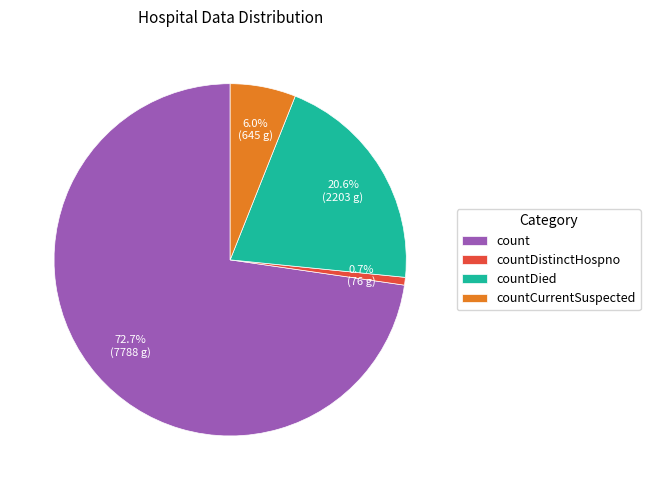

What percentage is the countCurrentSuspected slice, to the nearest percent?

6%